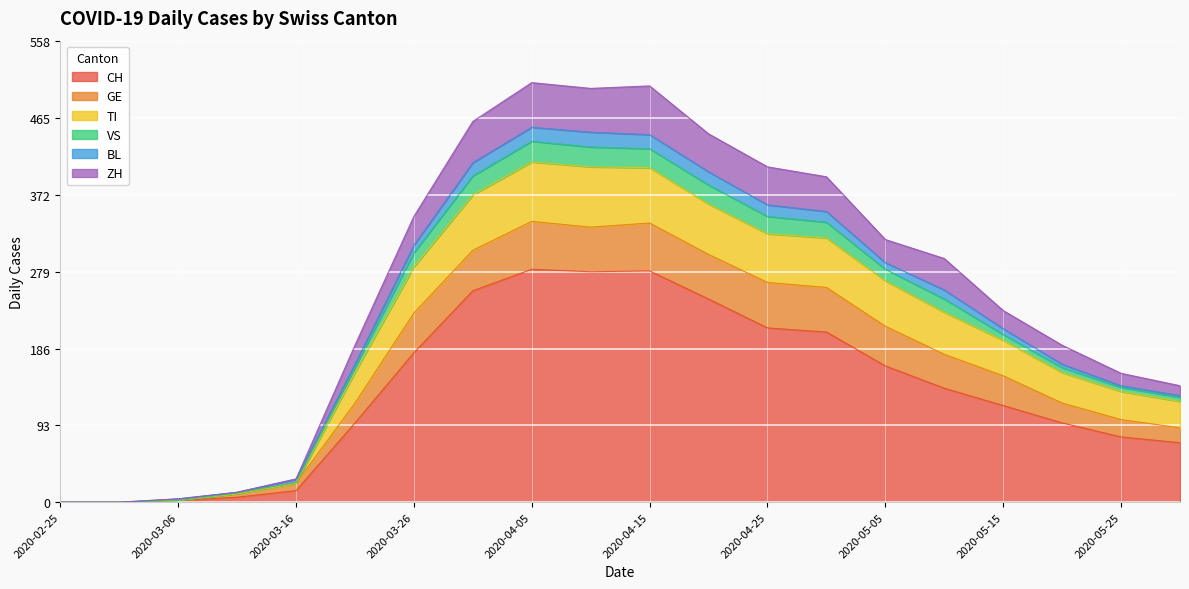

How many interior local peaks does the GE series have?

1